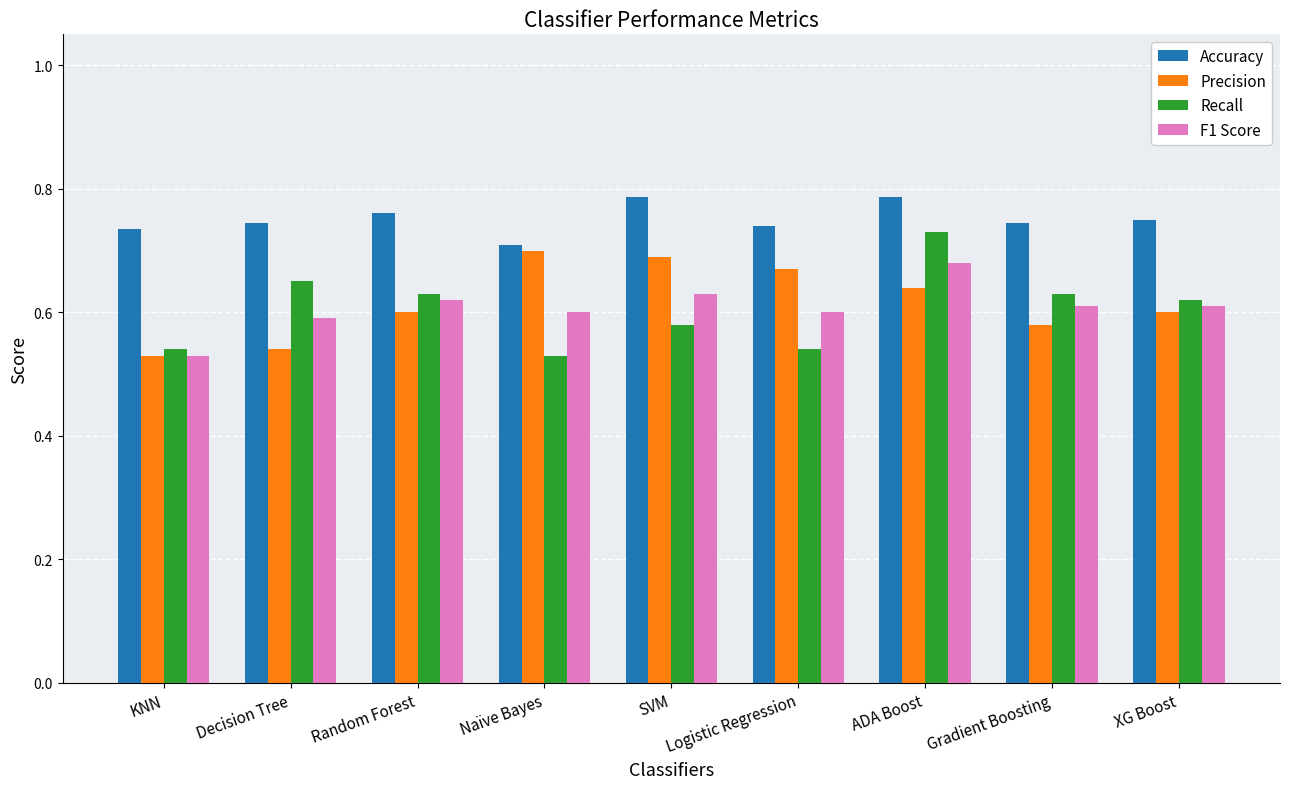

Which category has the lowest value in the F1 Score series?

KNN